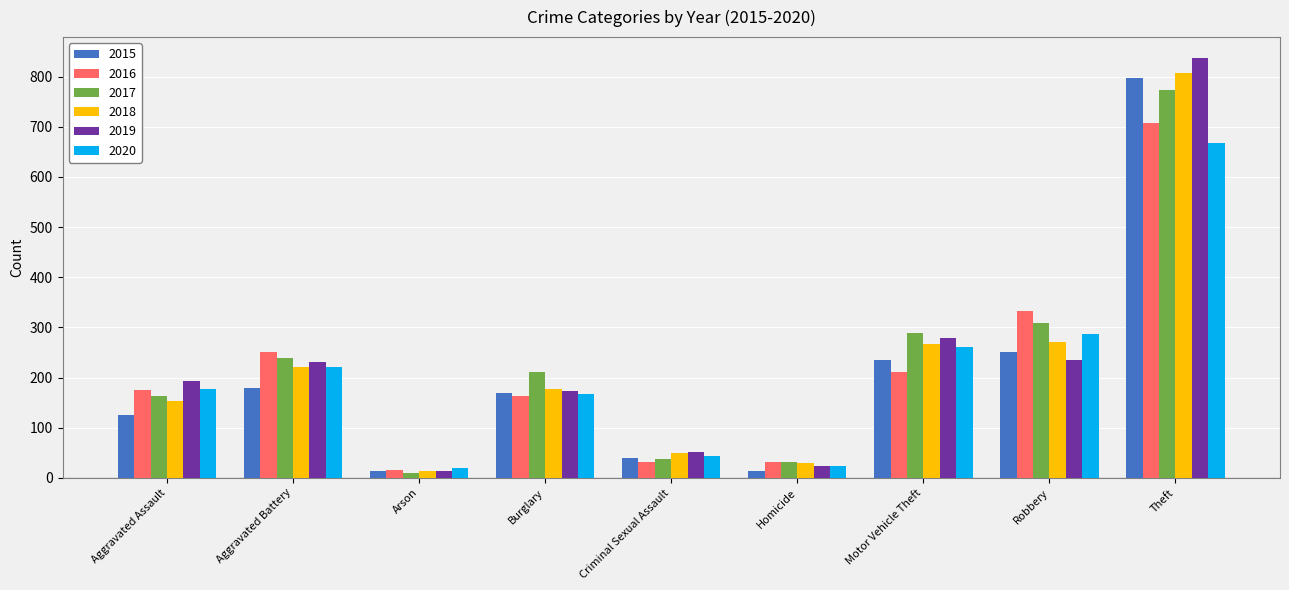

What is the label of the 5th bar from the left?

Criminal Sexual Assault